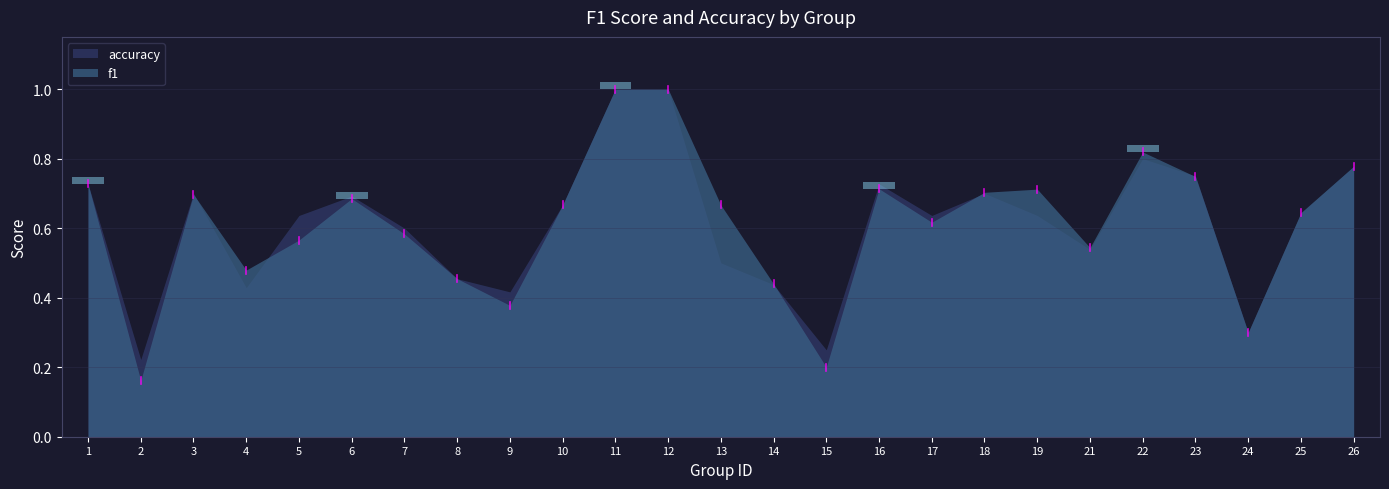

Does the chart have visible grid lines?

Yes